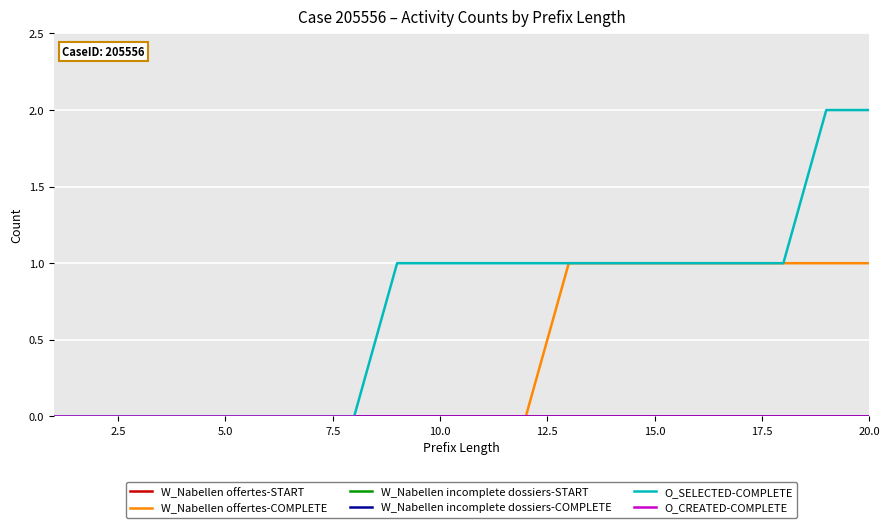

Is this an area chart (filled region under the line)?

No